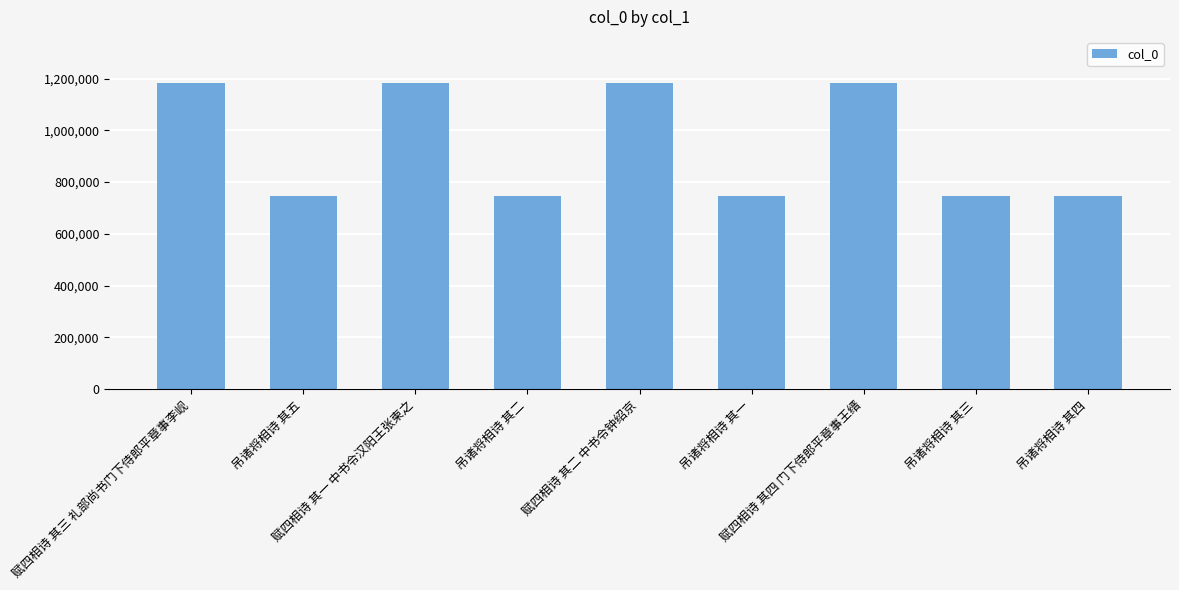

Between 赋四相诗 其四 门下侍郎平章事王缙 and 吊诸将相诗 其二, which is larger?

赋四相诗 其四 门下侍郎平章事王缙